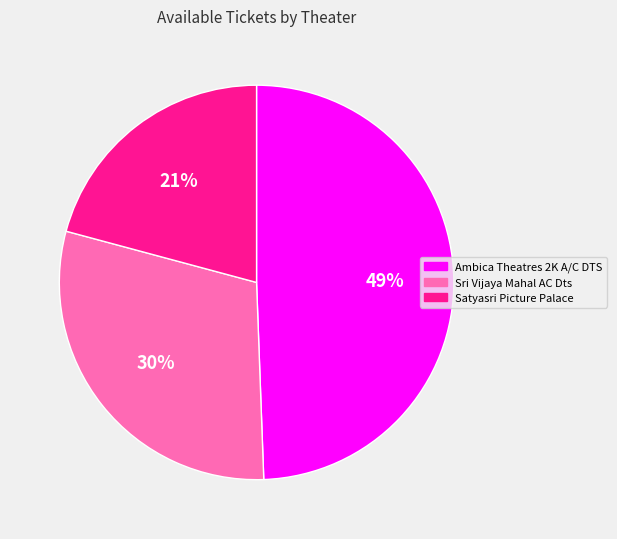

Is there any slice that represents more than half of the pie?

No